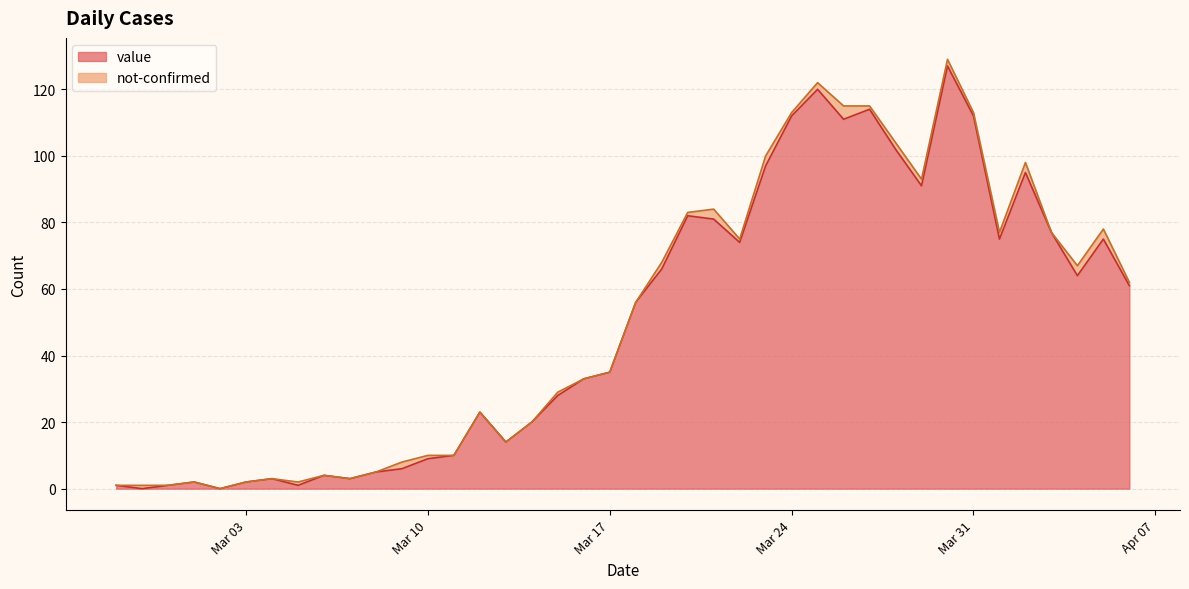

True or false: there are more than 0 points higher than both neighbors.

True